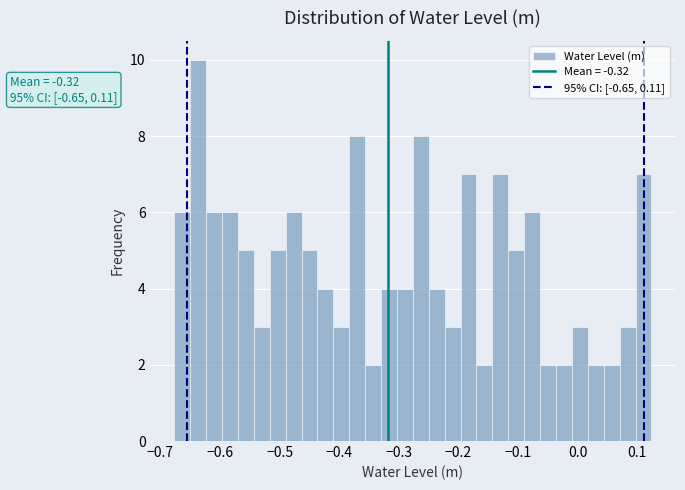

Around what value on the x-axis is the tallest bar? Give the approximate position of its centre, as read against the axis.

-0.64